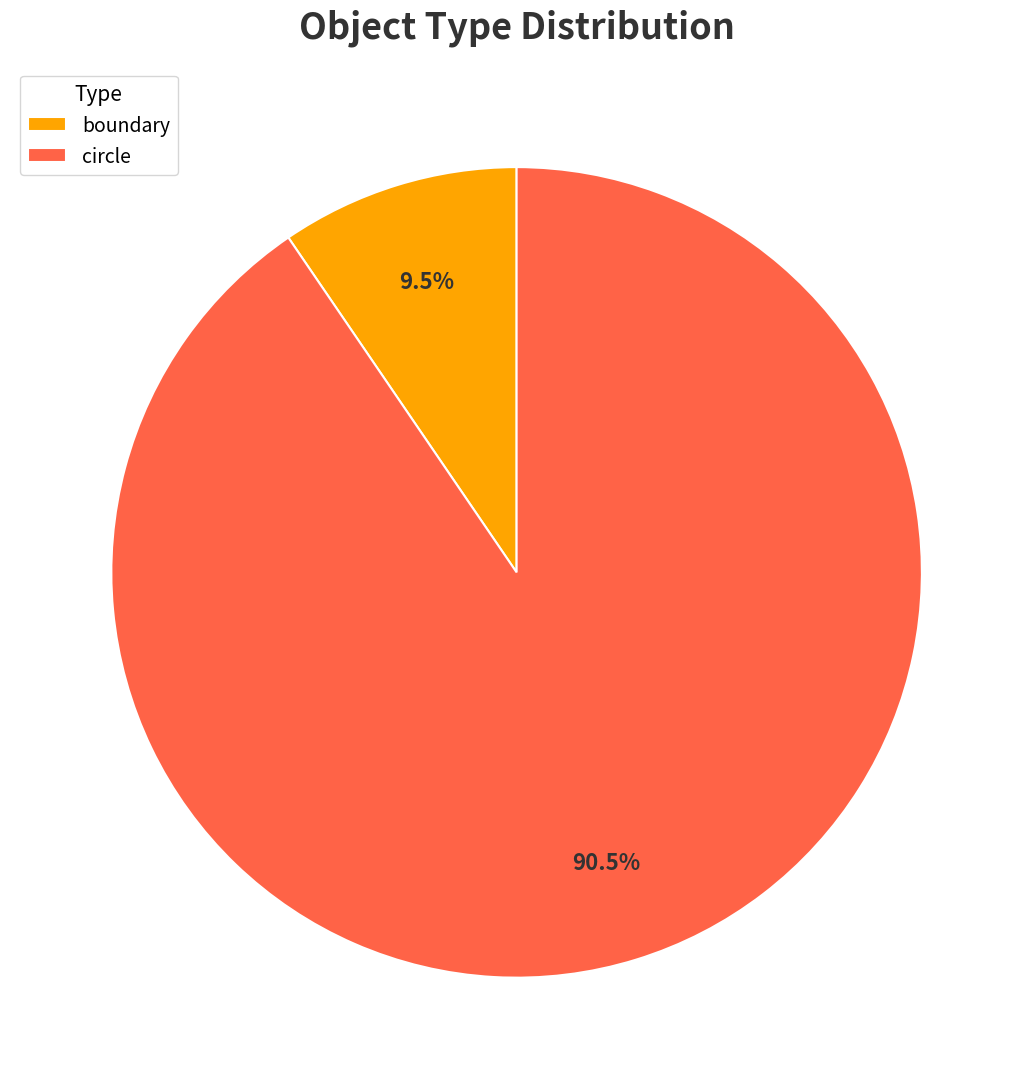

Which category has the biggest portion of the pie?

circle